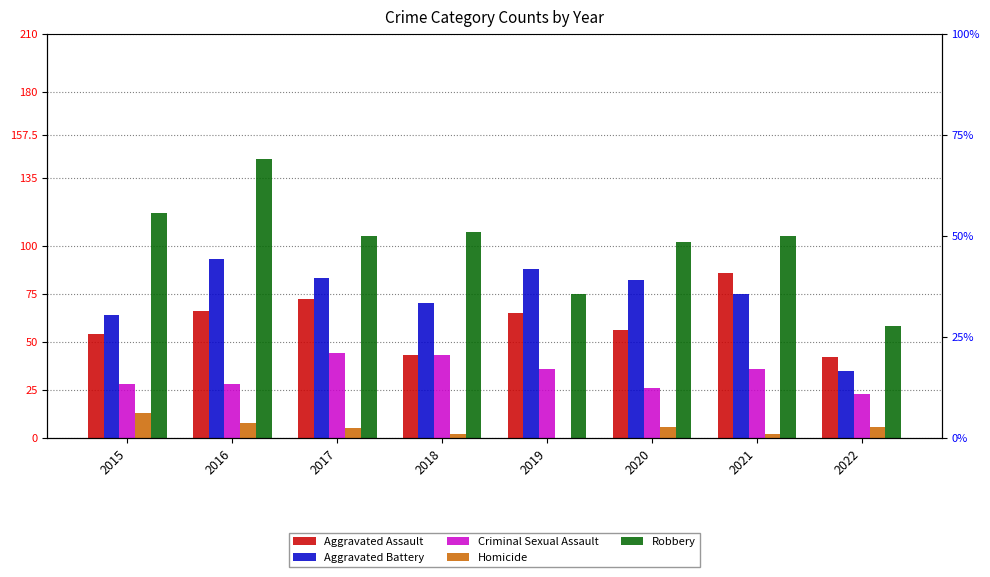

What is the maximum value for Robbery?

145